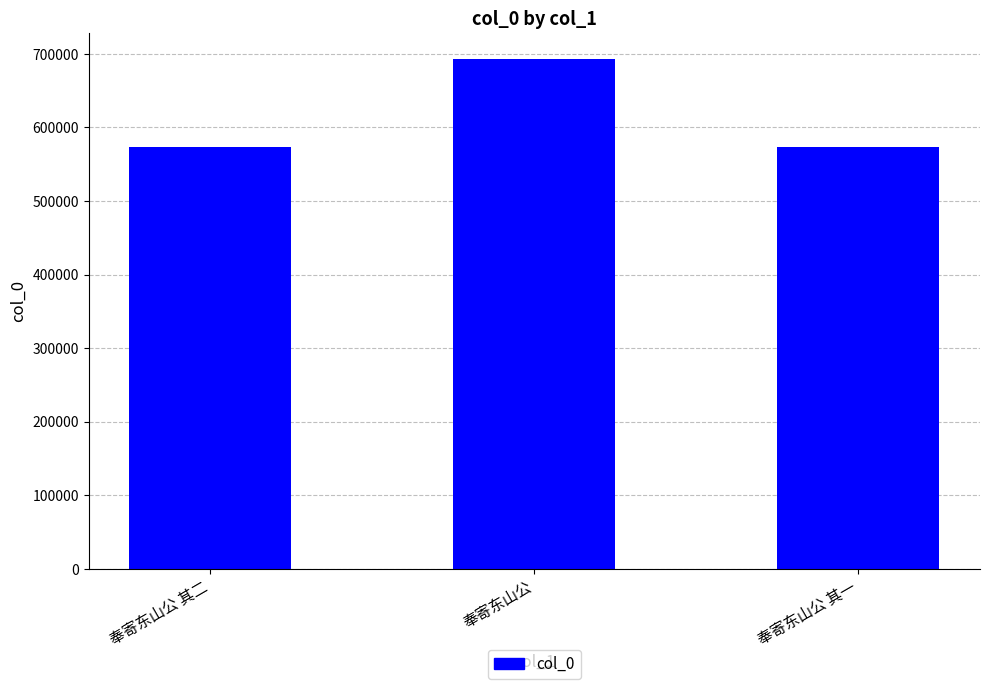

What is the label of the 2nd bar from the left?

奉寄东山公